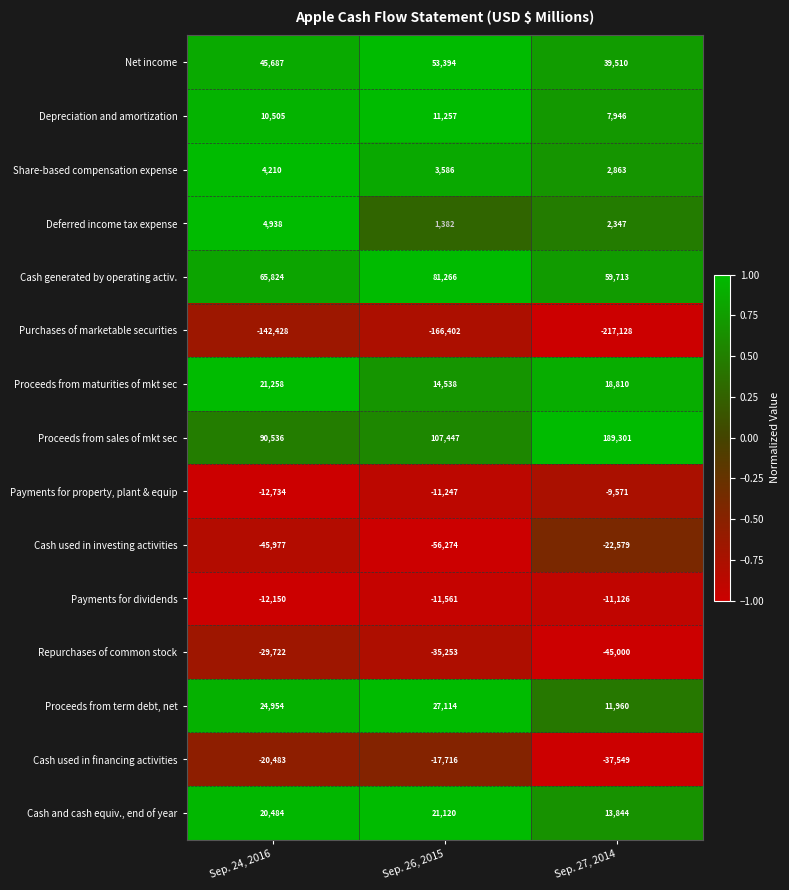

Which series has the largest total across all categories?

Proceeds from sales of mkt sec